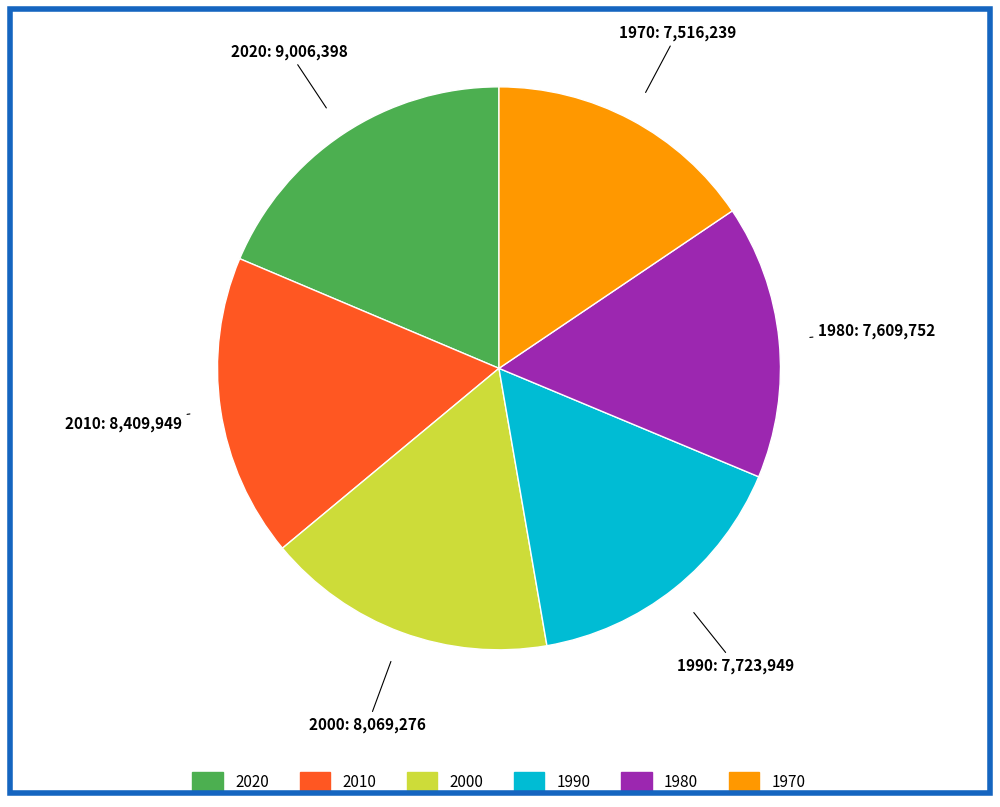

Does any single category account for the majority?

No